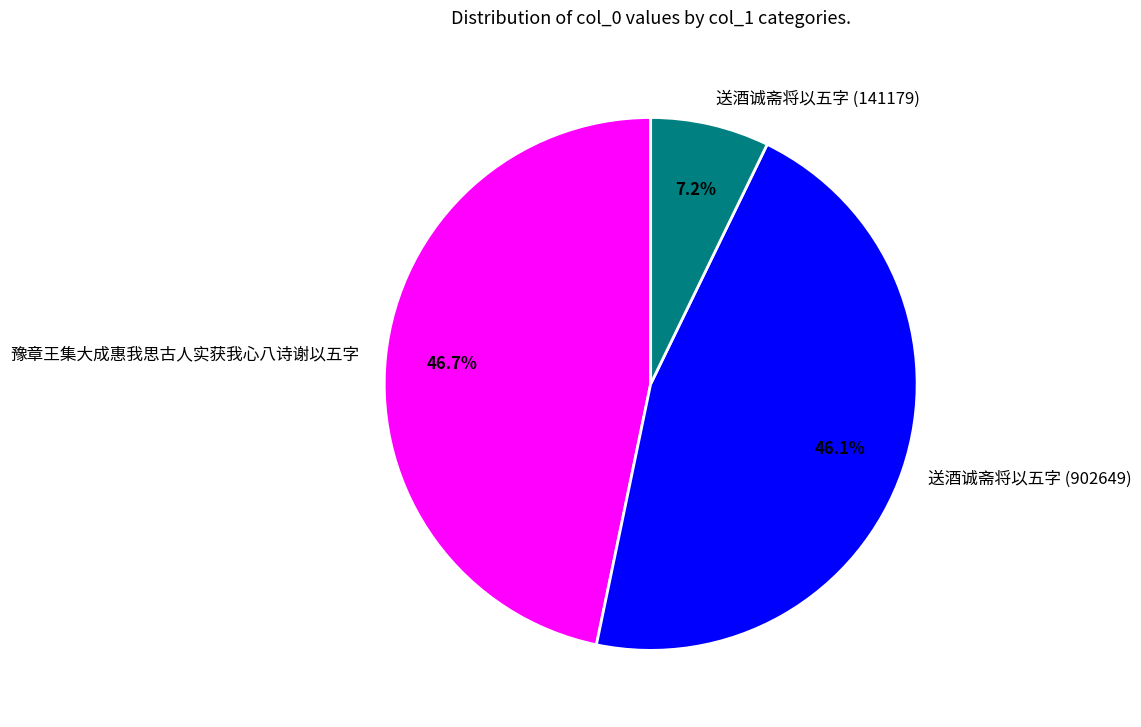

What percentage is the 送酒诚斋将以五字 (902649) slice, to the nearest percent?

46%